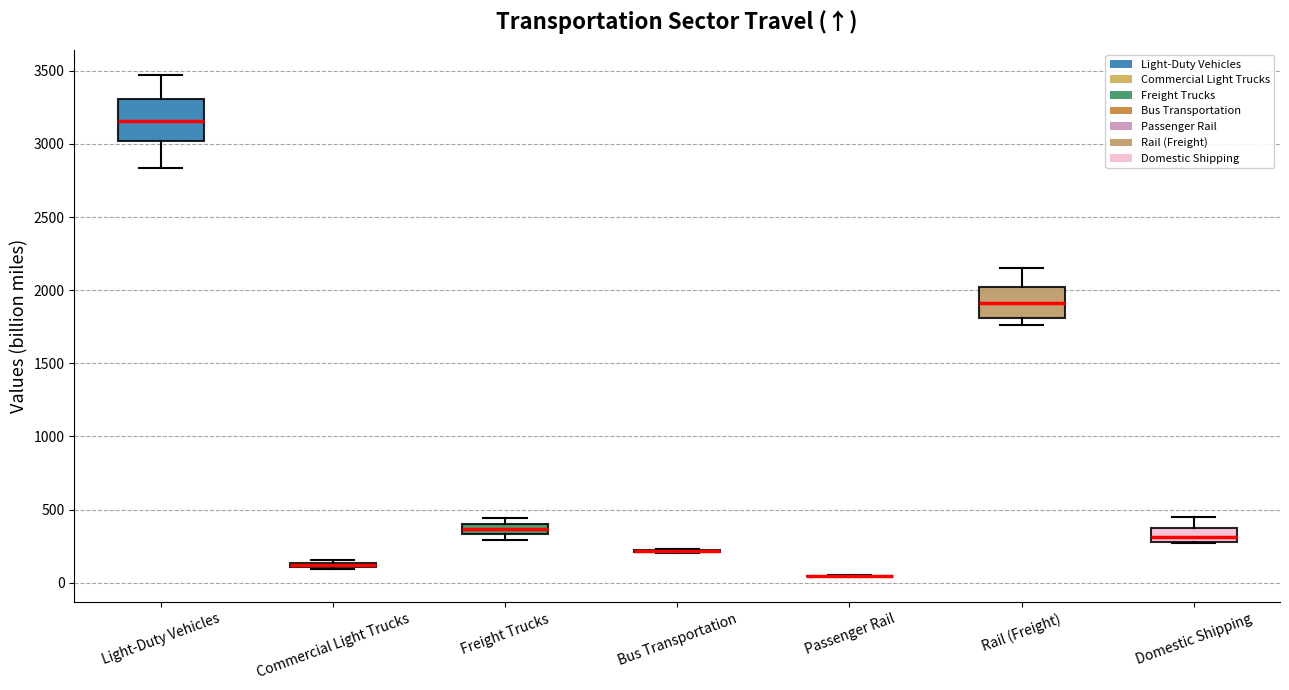

Which box is the tallest, from its lower edge to its upper edge?

Light-Duty Vehicles